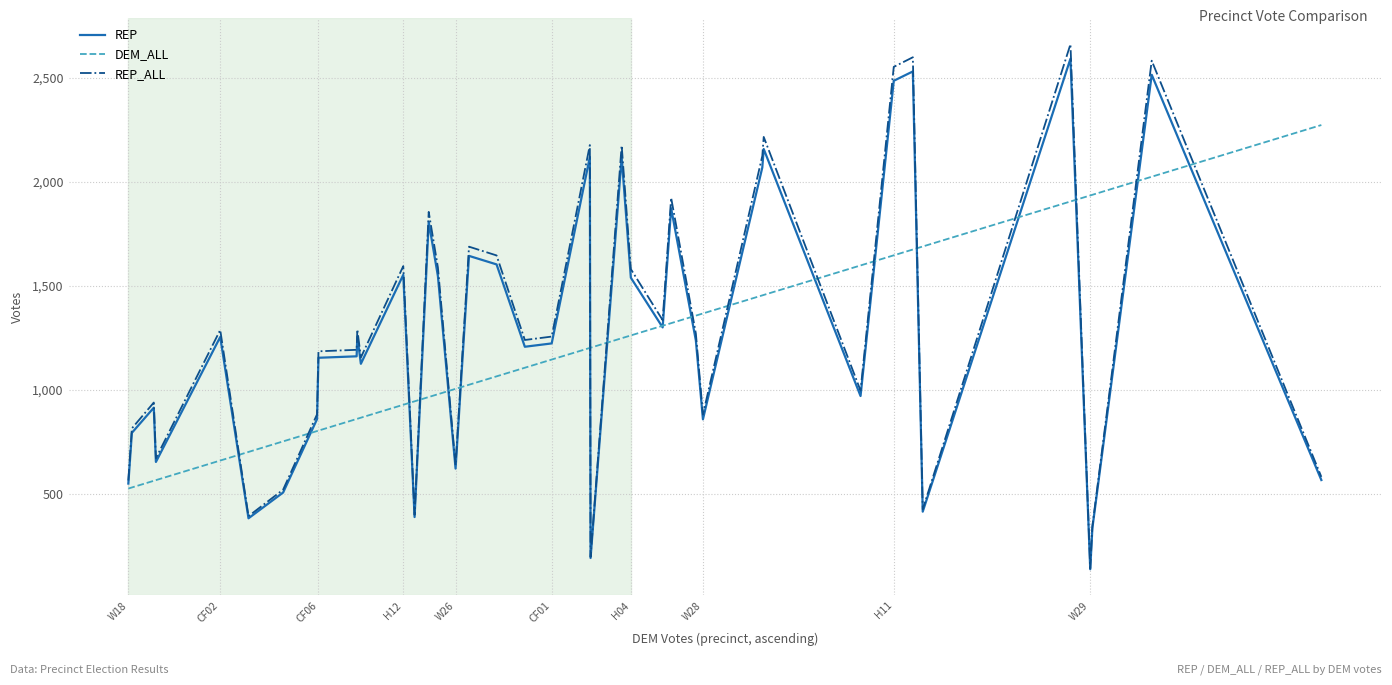

Which series has the largest range (max minus min)?

REP_ALL